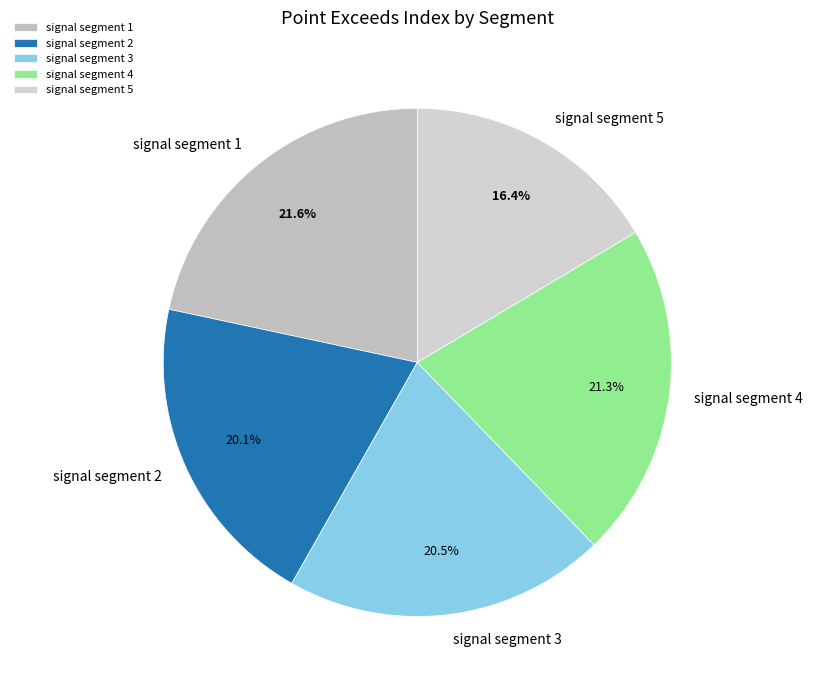

Does signal segment 5 account for over 50% of the chart?

No